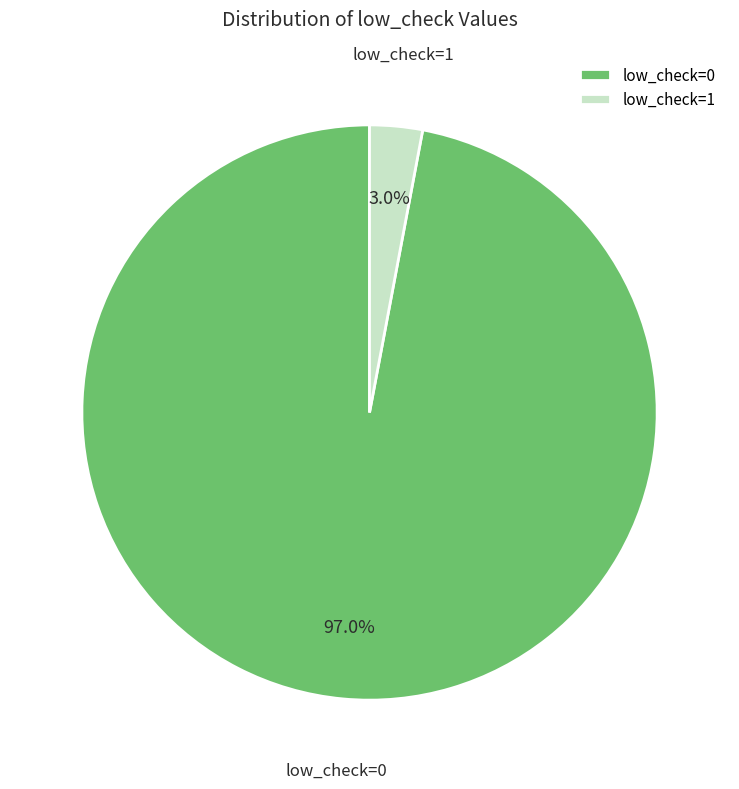

Count the number of slices in the pie.

2